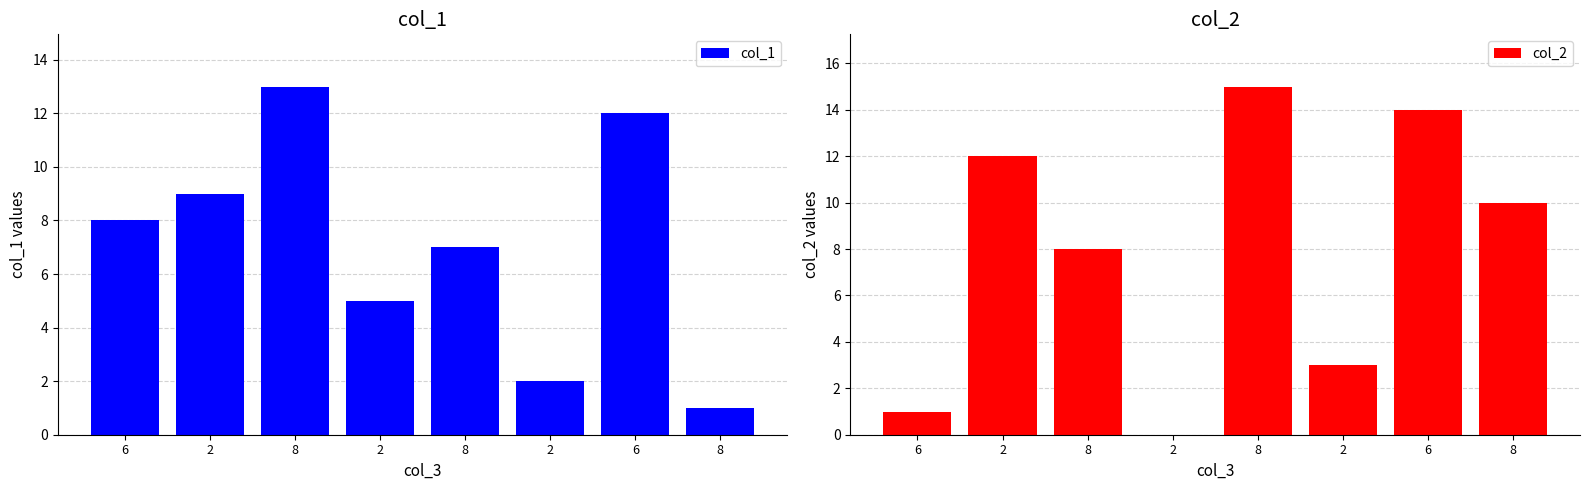

What is the label of the 8th bar from the left?

8